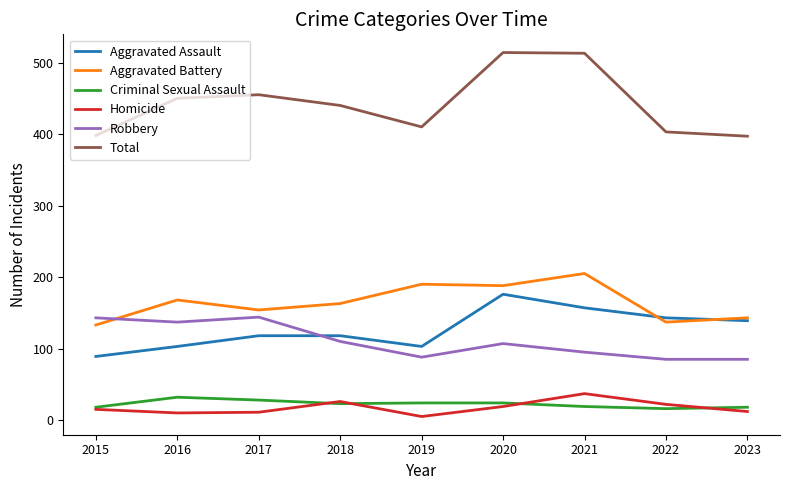

What are all the series names shown in the legend?

Aggravated Assault, Aggravated Battery, Criminal Sexual Assault, Homicide, Robbery, Total